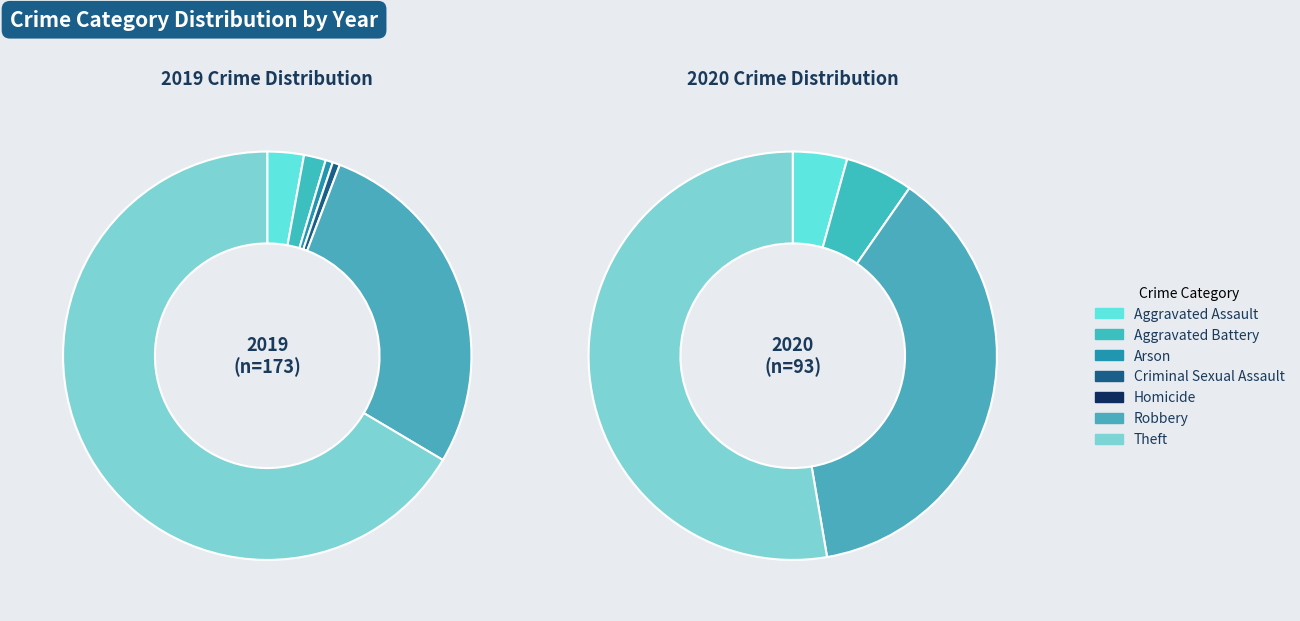

To the nearest percent, what is the combined percentage of 6 and 4?

66%